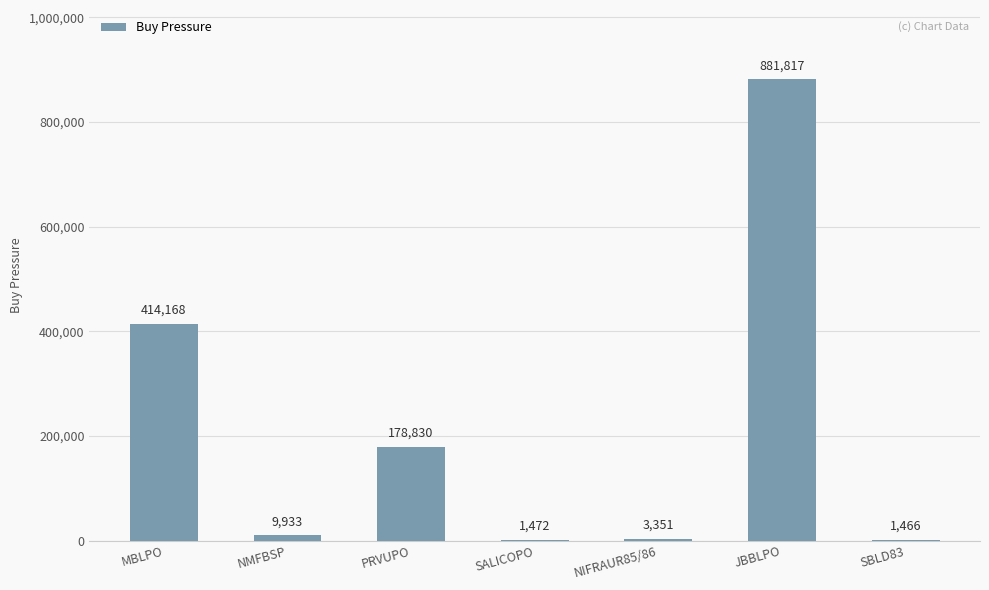

The chart shows a value of 3351 at NIFRAUR85/86. True or false?

True